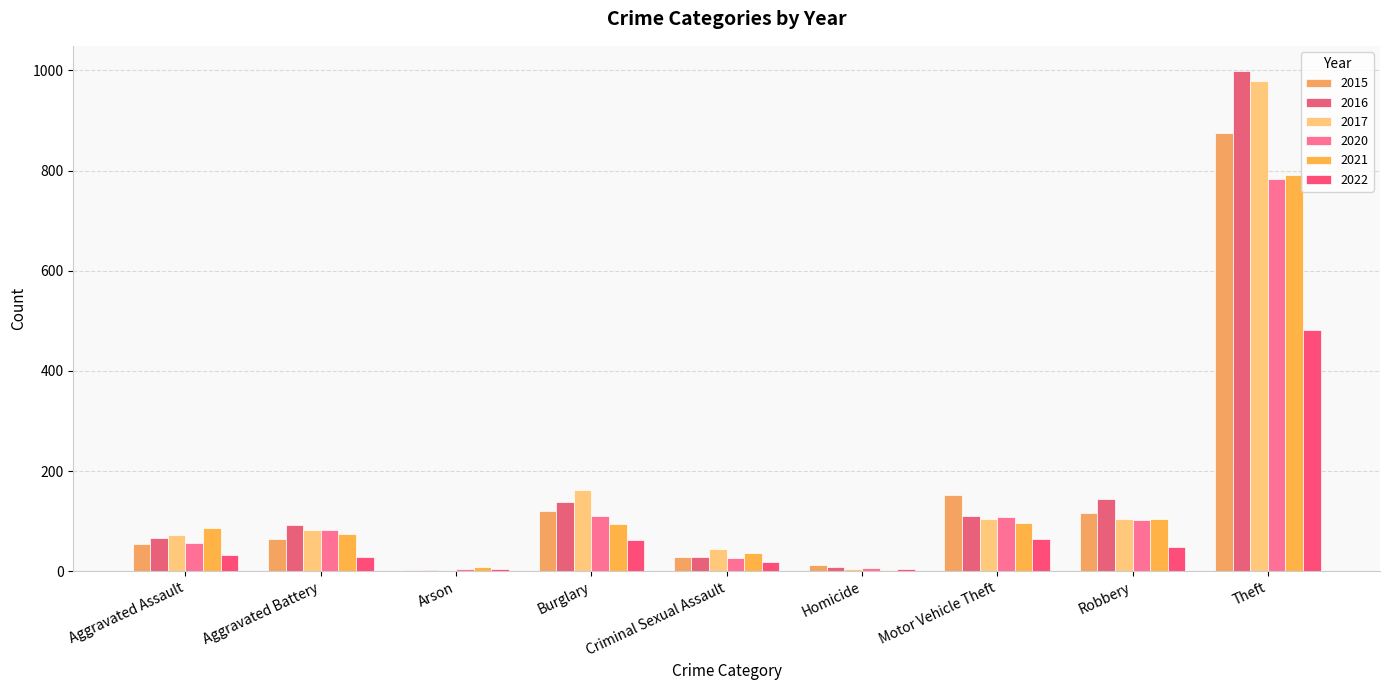

Count the number of categories in the chart.

9